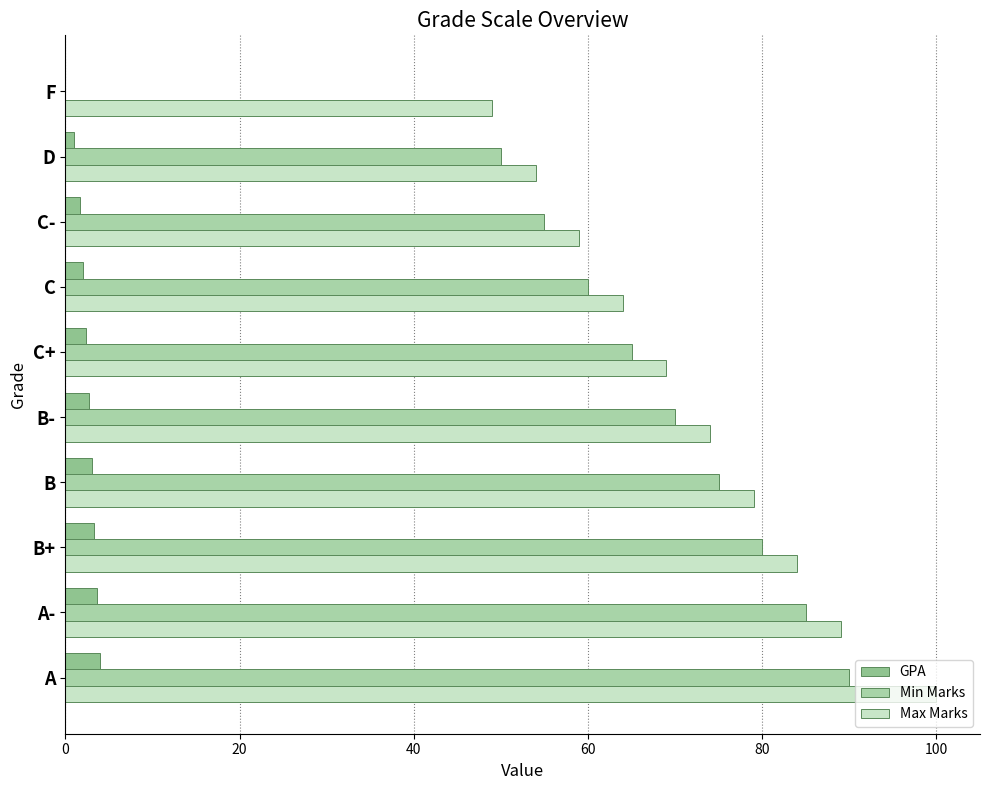

Count the number of categories in the chart.

10